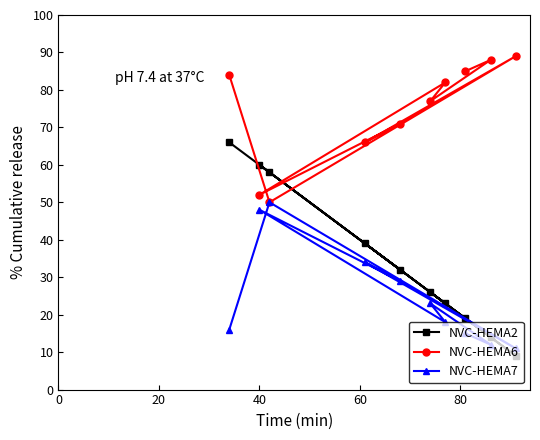

Rank the series by their maximum value, from lowest to highest.

NVC-HEMA7, NVC-HEMA2, NVC-HEMA6